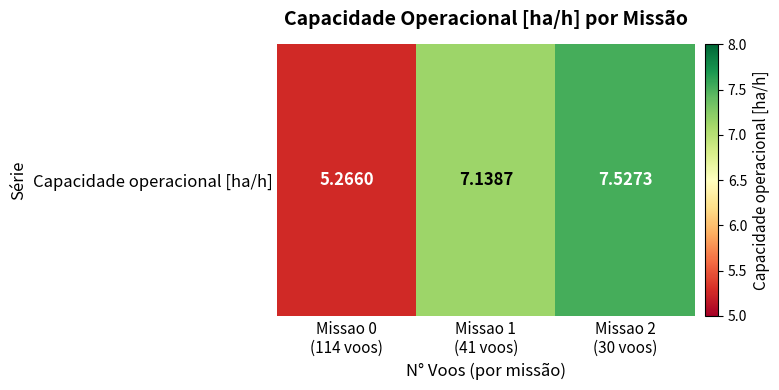

How many series are shown in this chart?

1